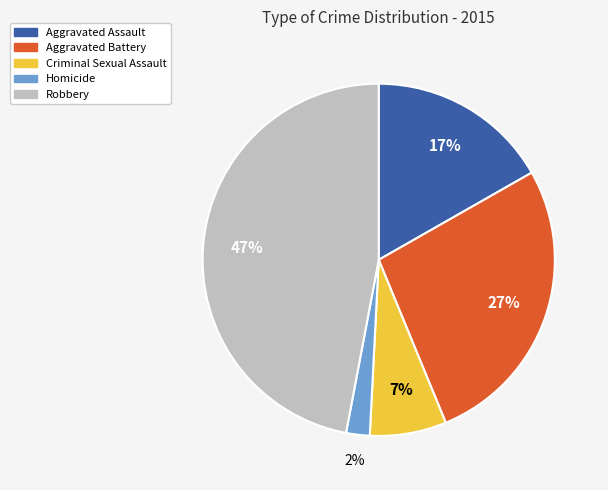

Do Aggravated Assault and Criminal Sexual Assault together represent more than half of the pie?

No